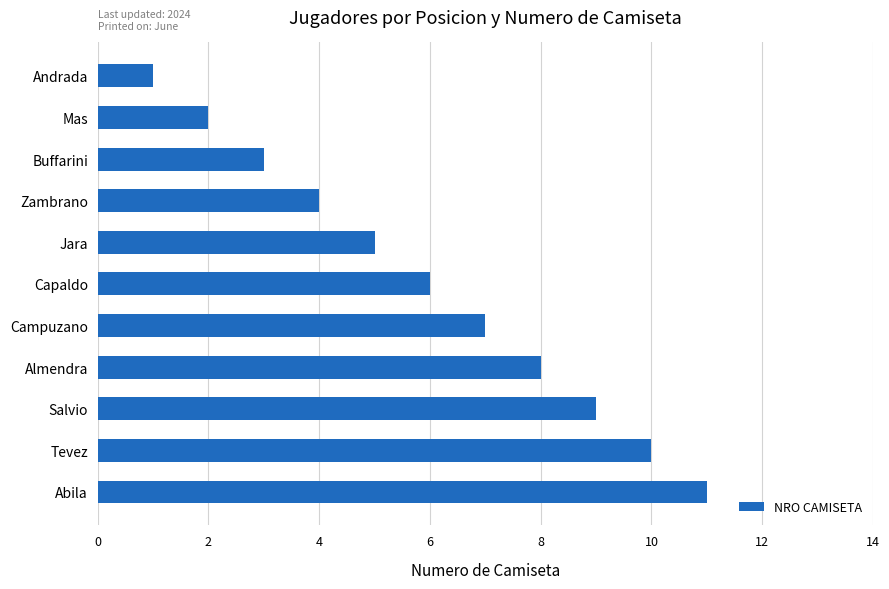

Is it true that the value at Tevez is 16?

False